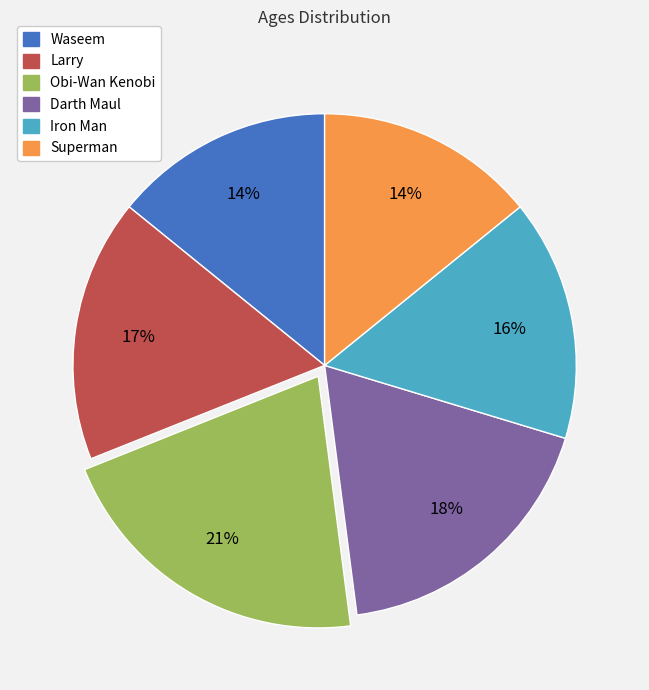

What is the largest slice in the pie chart?

Obi-Wan Kenobi